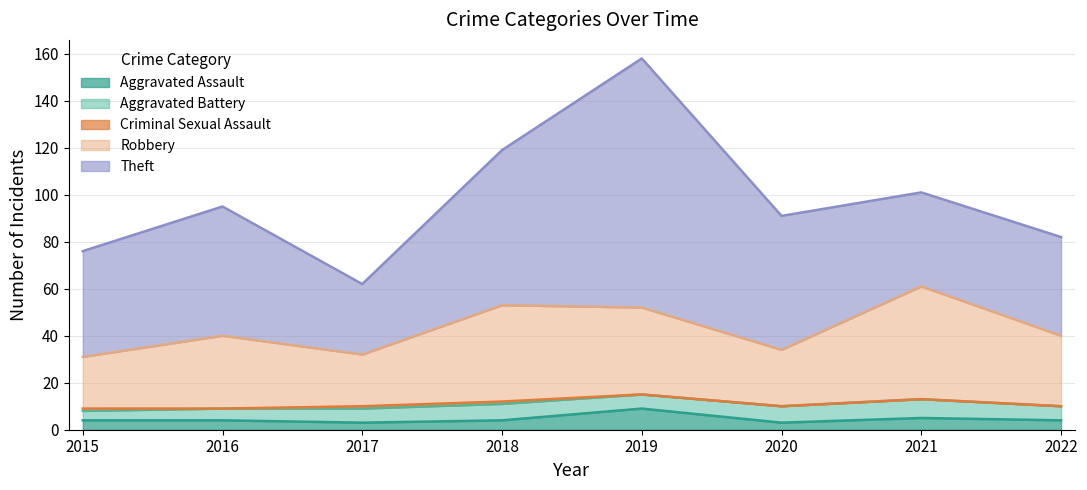

Reading right to left, transcribe all the data shown in this chart.

Aggravated Assault: 2022=4	2021=5	2020=3	2019=9	2018=4	2017=3	2016=4	2015=4
Aggravated Battery: 2022=6	2021=8	2020=7	2019=6	2018=7	2017=6	2016=5	2015=4
Criminal Sexual Assault: 2022=0	2021=0	2020=0	2019=0	2018=1	2017=1	2016=0	2015=1
Robbery: 2022=30	2021=48	2020=24	2019=37	2018=41	2017=22	2016=31	2015=22
Theft: 2022=42	2021=40	2020=57	2019=106	2018=66	2017=30	2016=55	2015=45